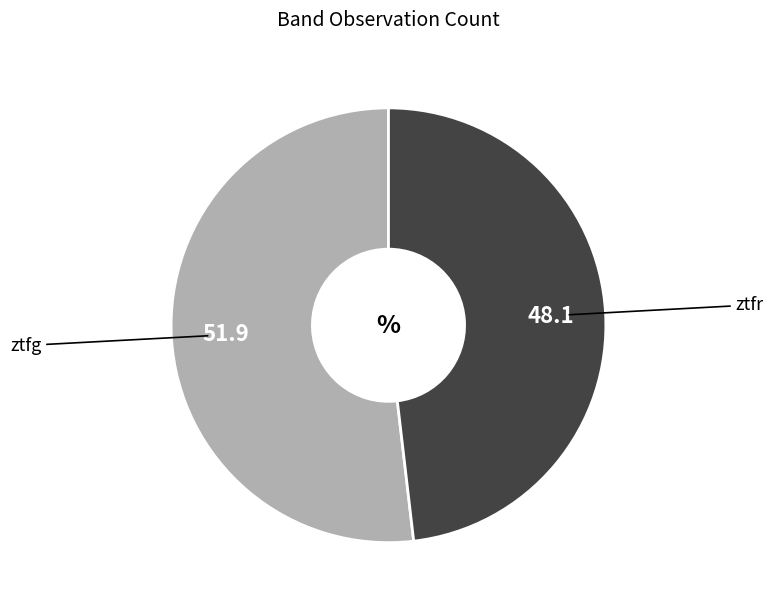

How many slices are in this pie chart?

2